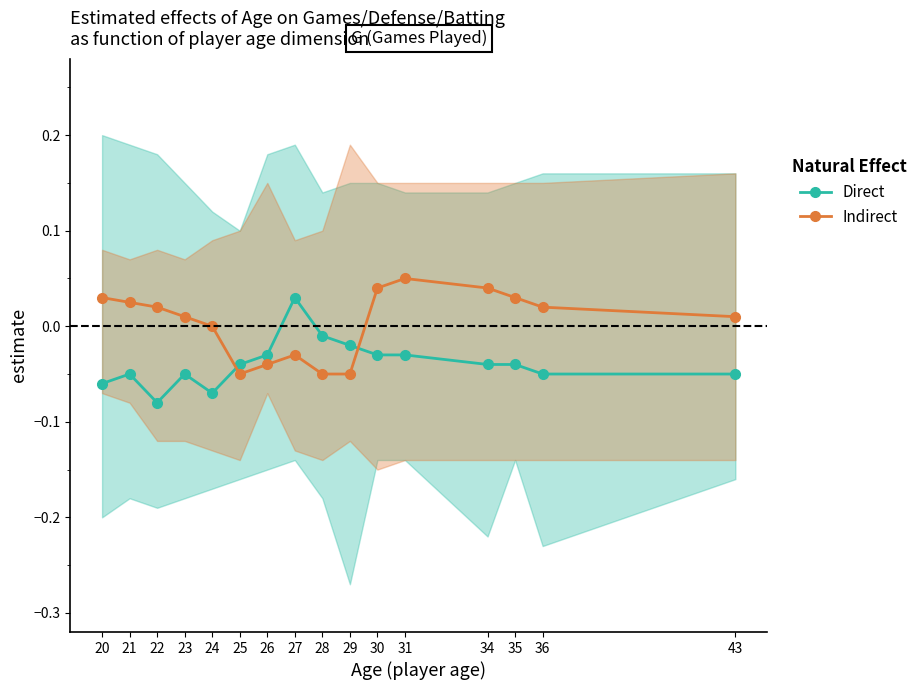

Reading left to right, extract all data points from this chart.

Direct: 20=-0.1	21=-0.1	22=-0.1	23=-0.1	24=-0.1	25=-0.0	26=-0.0	27=0.0	28=-0.0	29=-0.0	30=-0.0	31=-0.0	34=-0.0	35=-0.0	36=-0.1	43=-0.1
Indirect: 20=0.0	21=0.0	22=0.0	23=0.0	24=0.0	25=-0.1	26=-0.0	27=-0.0	28=-0.1	29=-0.1	30=0.0	31=0.1	34=0.0	35=0.0	36=0.0	43=0.0